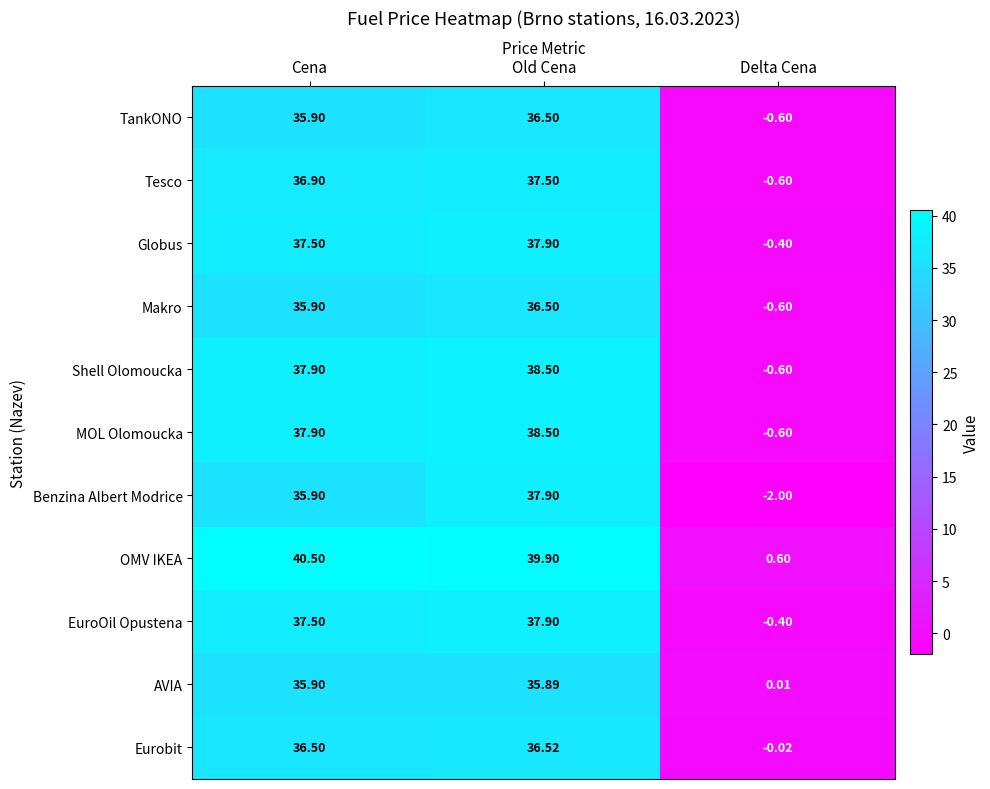

Where is MOL Olomoucka nearest to the value 18?

Delta Cena